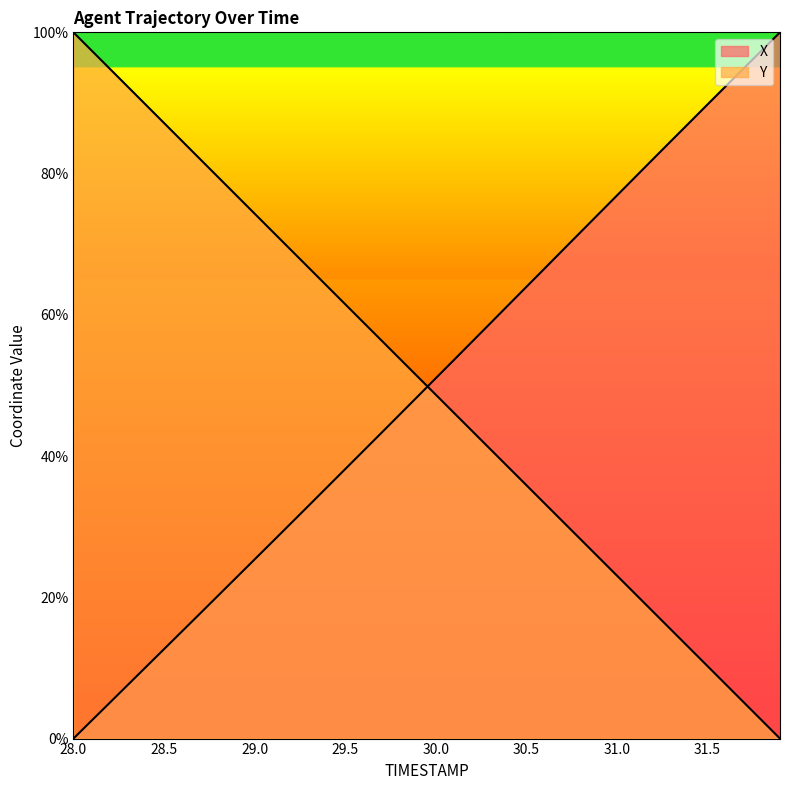

Which has a higher value, 28.7 or 28.0?

28.7